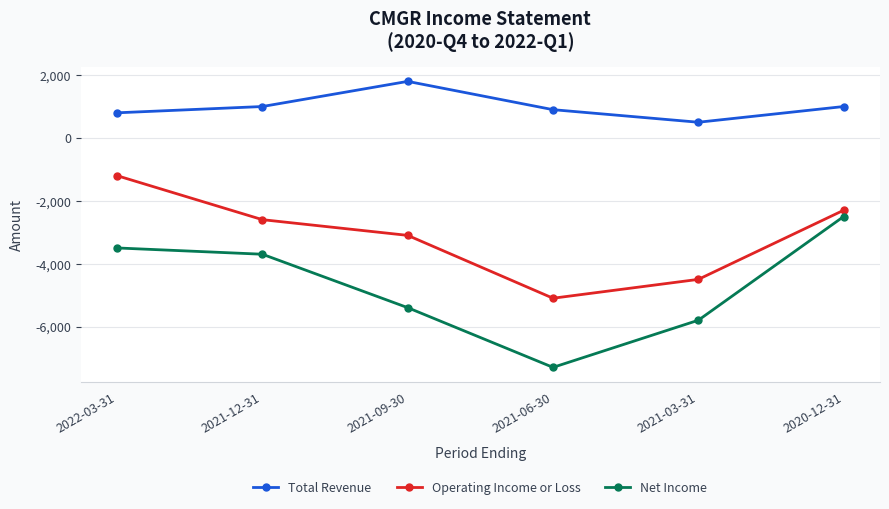

What is the total value across all series at 2022-03-31?

-3900